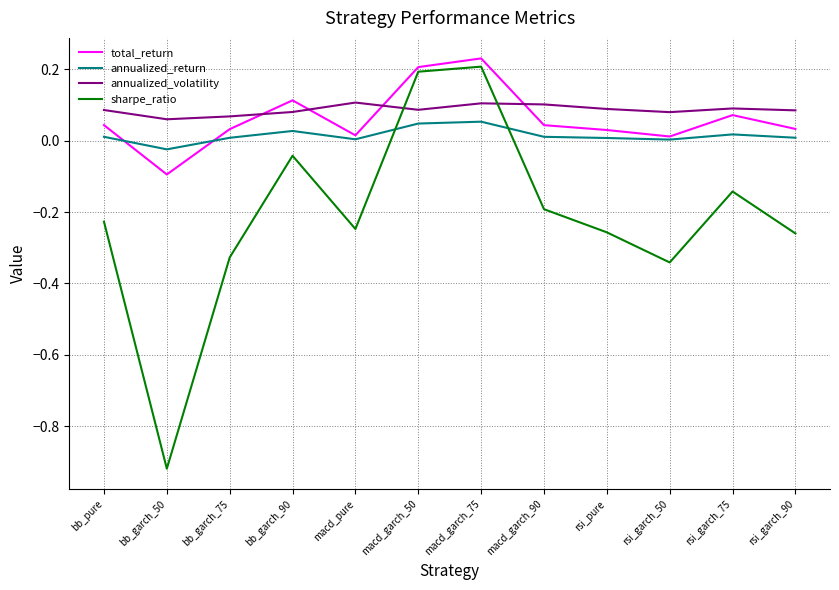

What is the sum of the total_return values at macd_garch_75 and bb_pure?

0.3